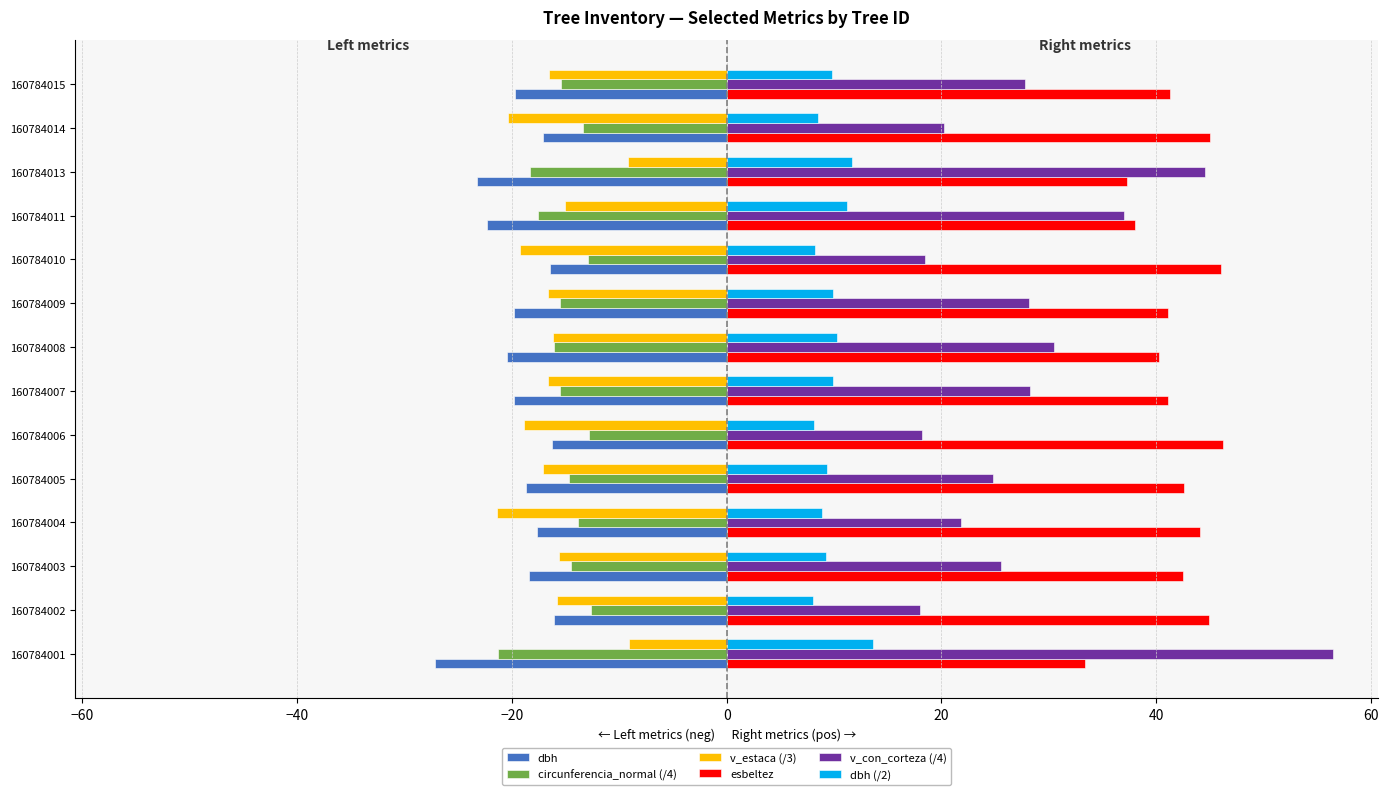

What is the difference between the highest and lowest values at 160784007?

60.9